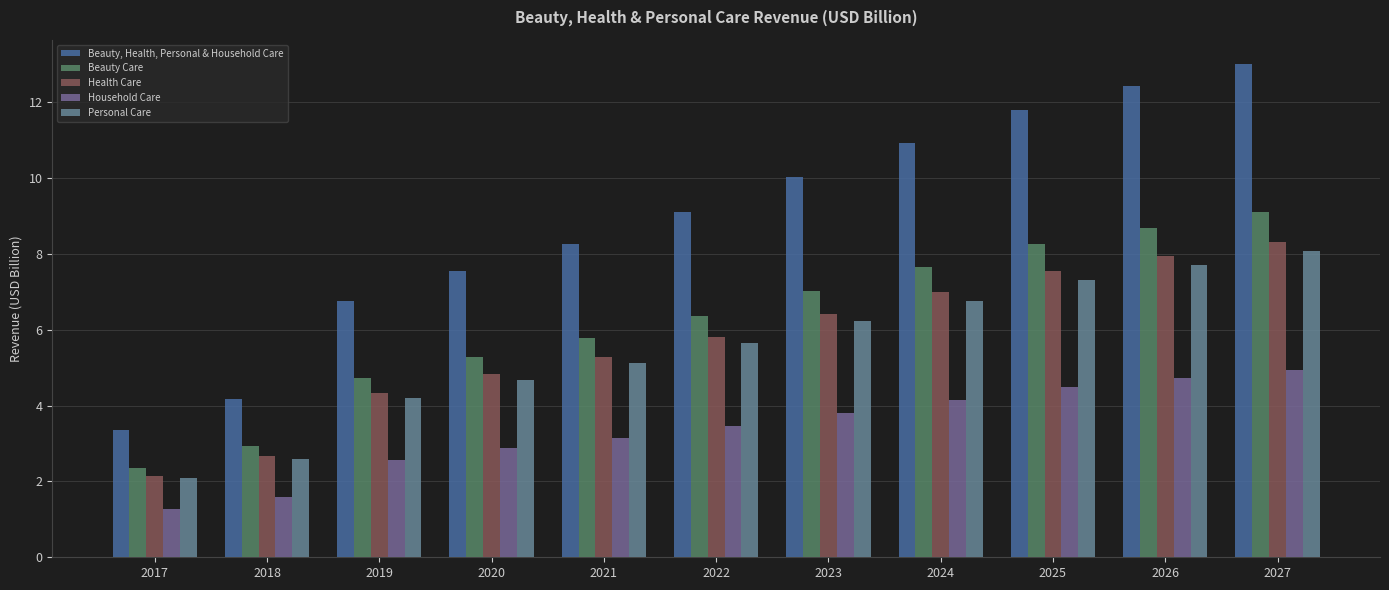

Rank the series at 2019 from lowest to highest value.

Household Care, Personal Care, Health Care, Beauty Care, Beauty, Health, Personal & Household Care